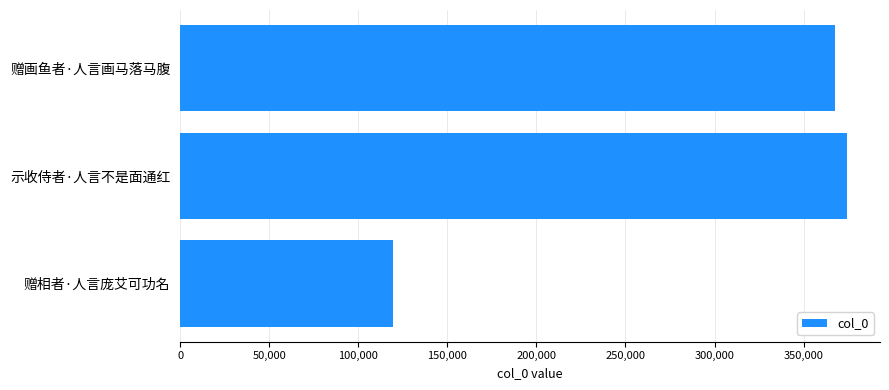

What is the greatest value displayed?

374167